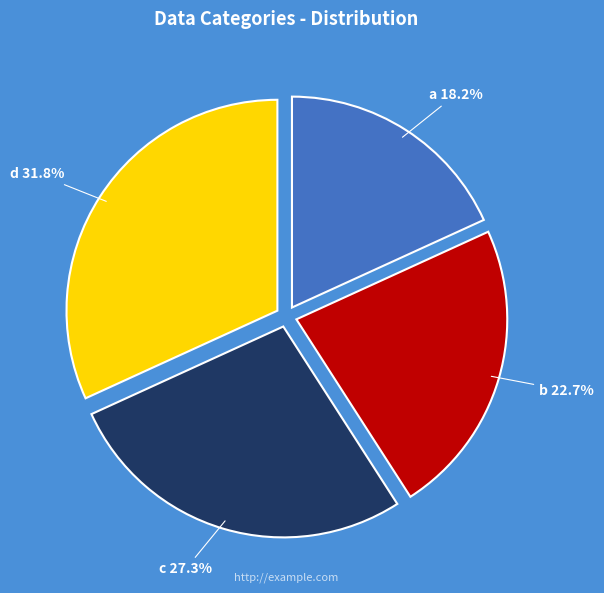

Count the number of slices in the pie.

4